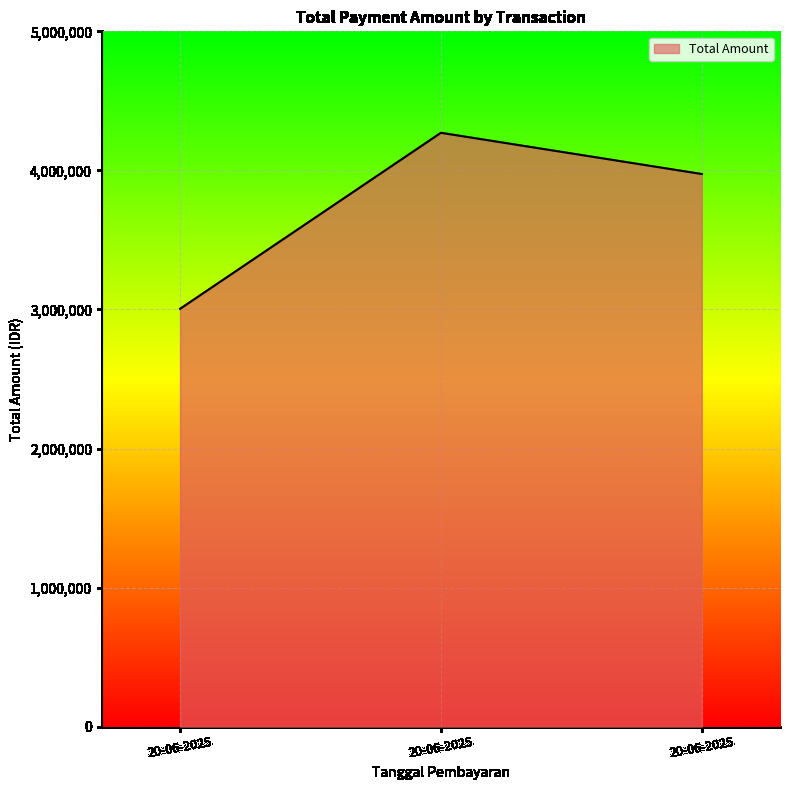

Reading left to right, what are all the values shown in this chart?

20-06-2025=3004559	20-06-2025=4270292	20-06-2025=3973981